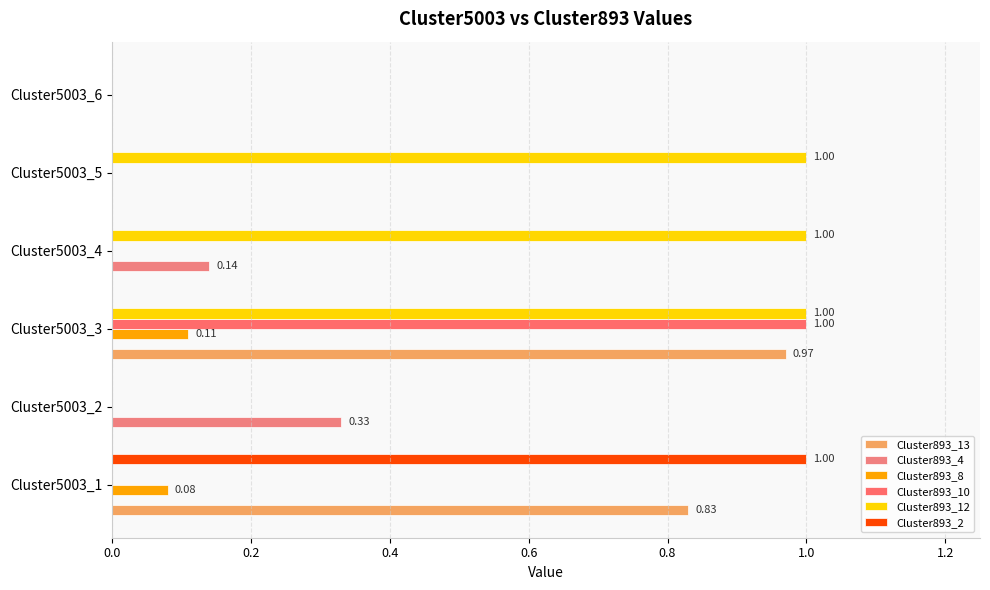

How many categories are shown in the chart?

6